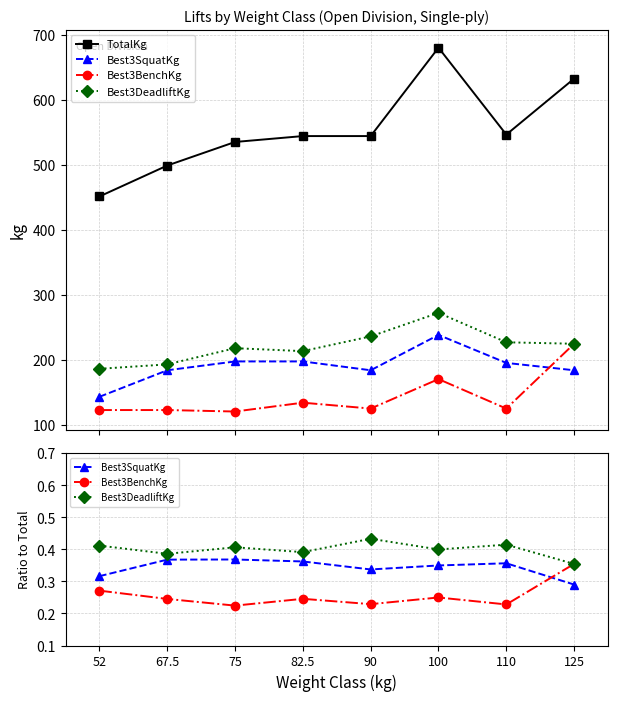

At which label is TotalKg closest to 565?

110